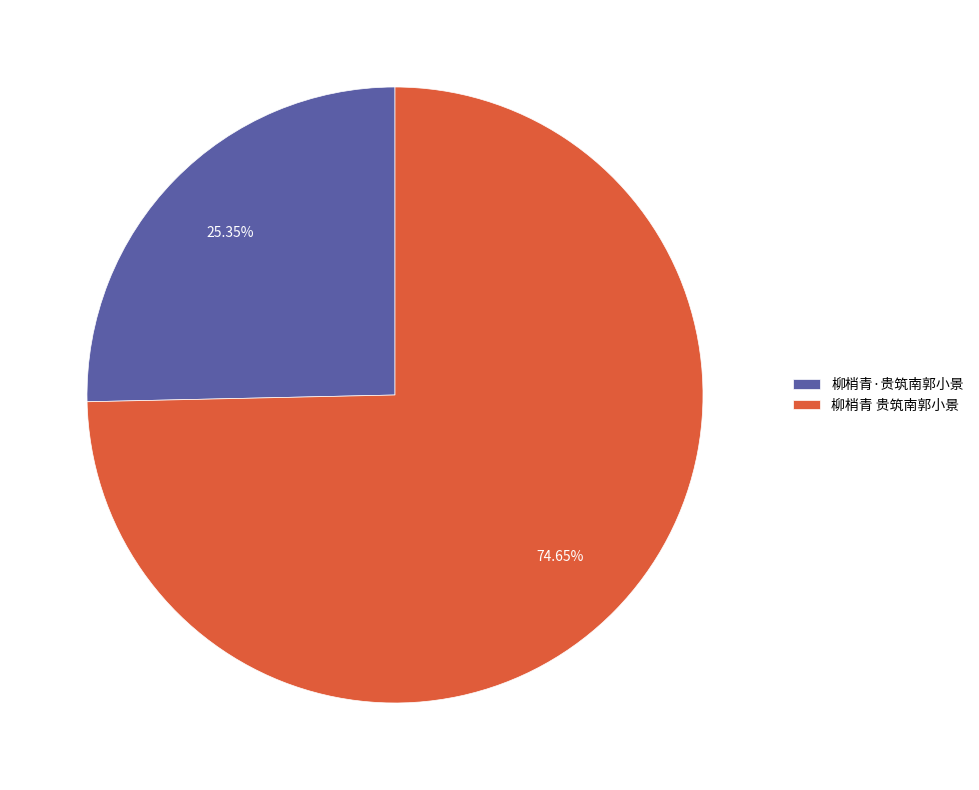

To the nearest percent, what percentage of the pie is 柳梢青 贵筑南郭小景?

75%